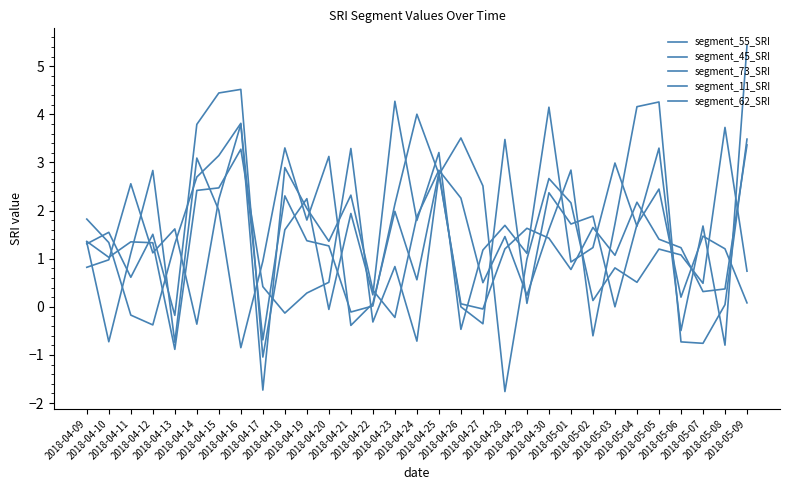

Does the chart display data point markers on the line(s)?

No